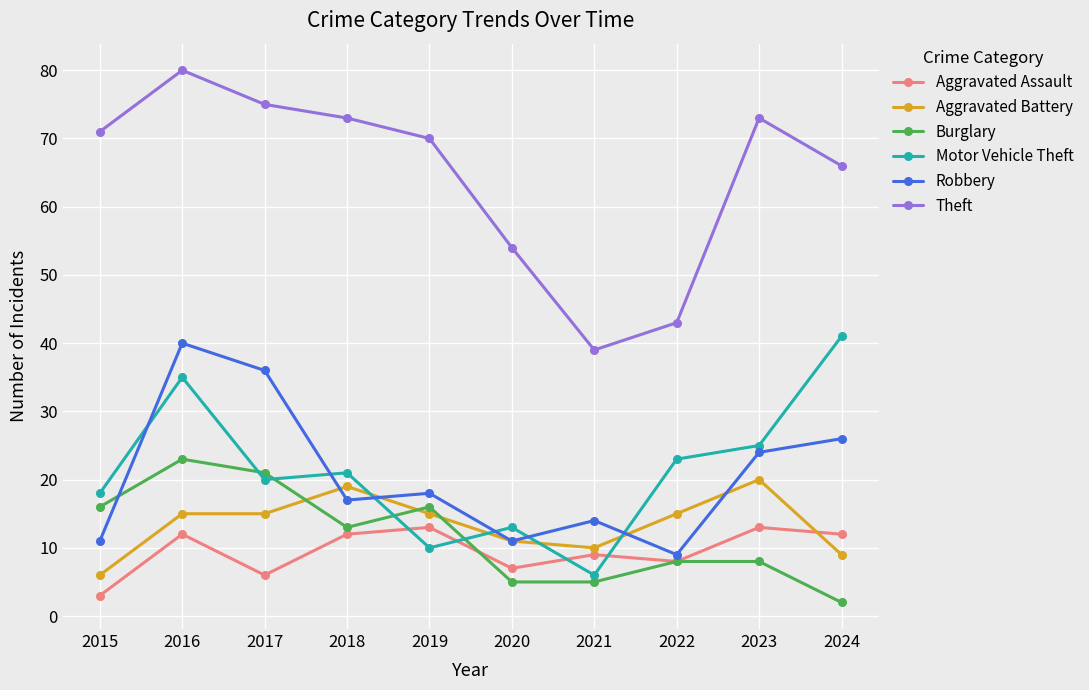

How many data points does each series have?

10